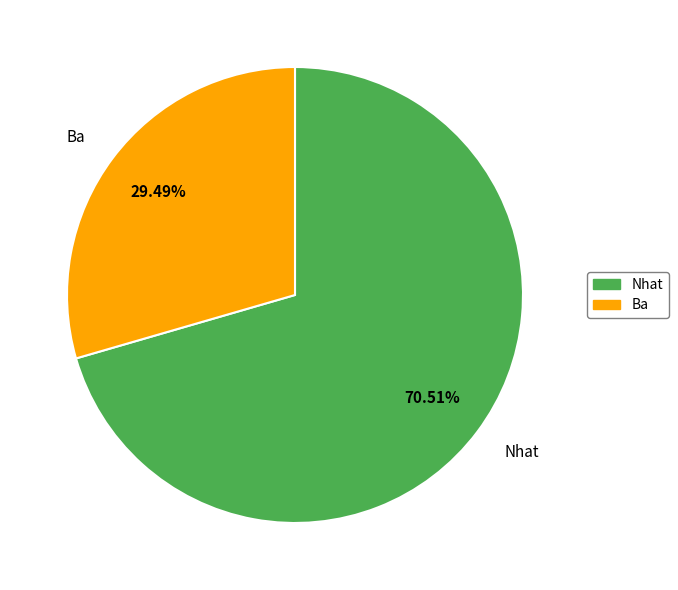

Do Ba and Nhat together represent more than half of the pie?

Yes